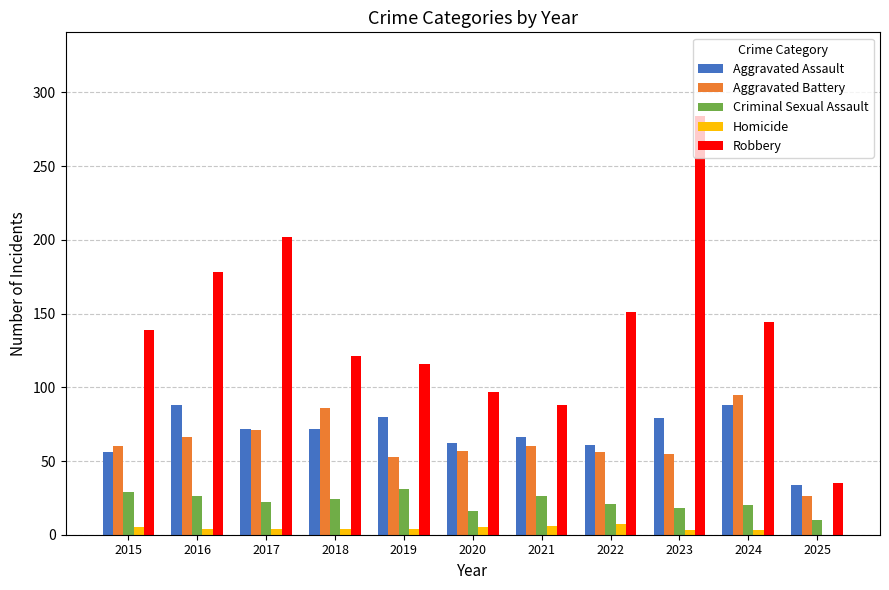

How many categories are shown in the chart?

11